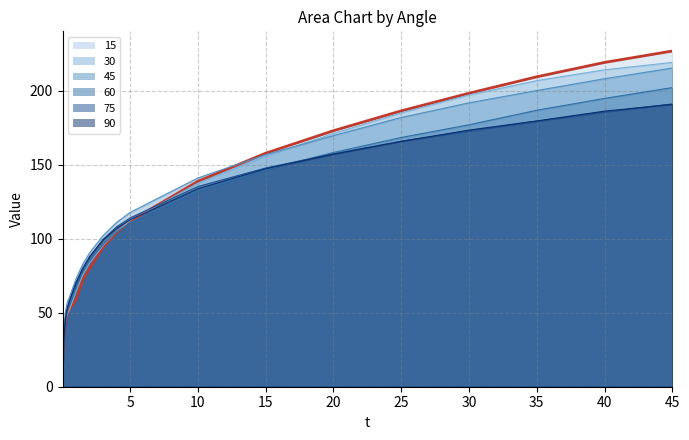

What is the minimum value shown in the chart?

6.7